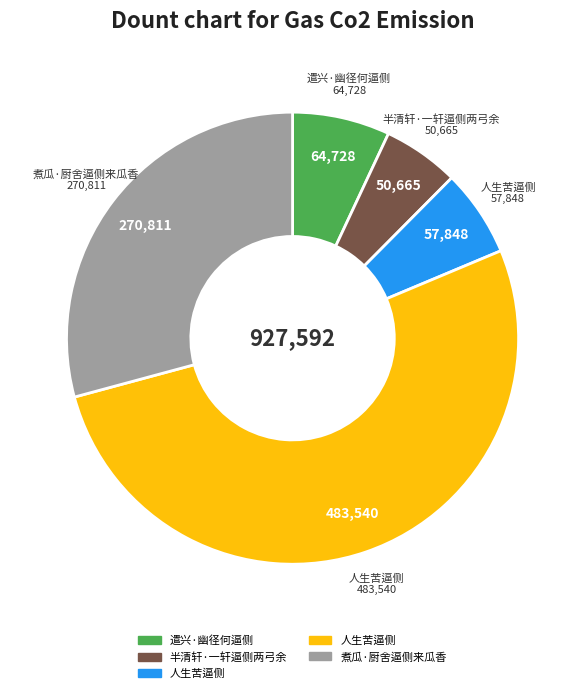

Does any single category account for the majority?

Yes